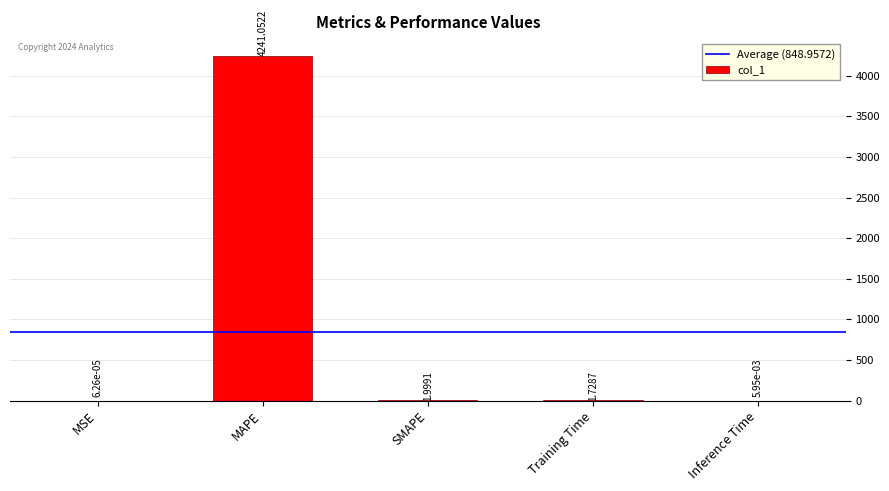

What value does the data have at SMAPE?

2.0